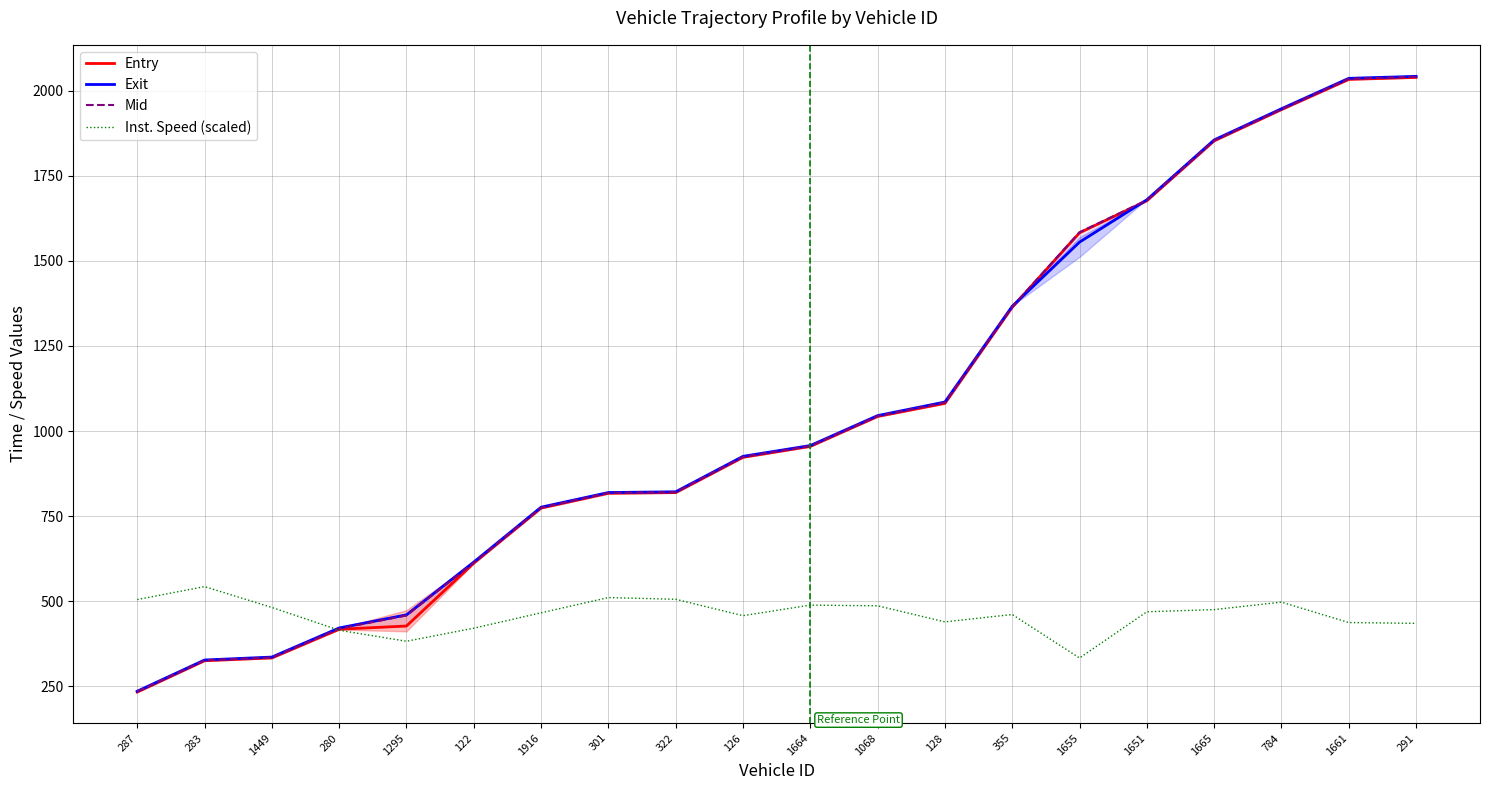

The Exit series shows 1085.3 at 128. True or false?

True